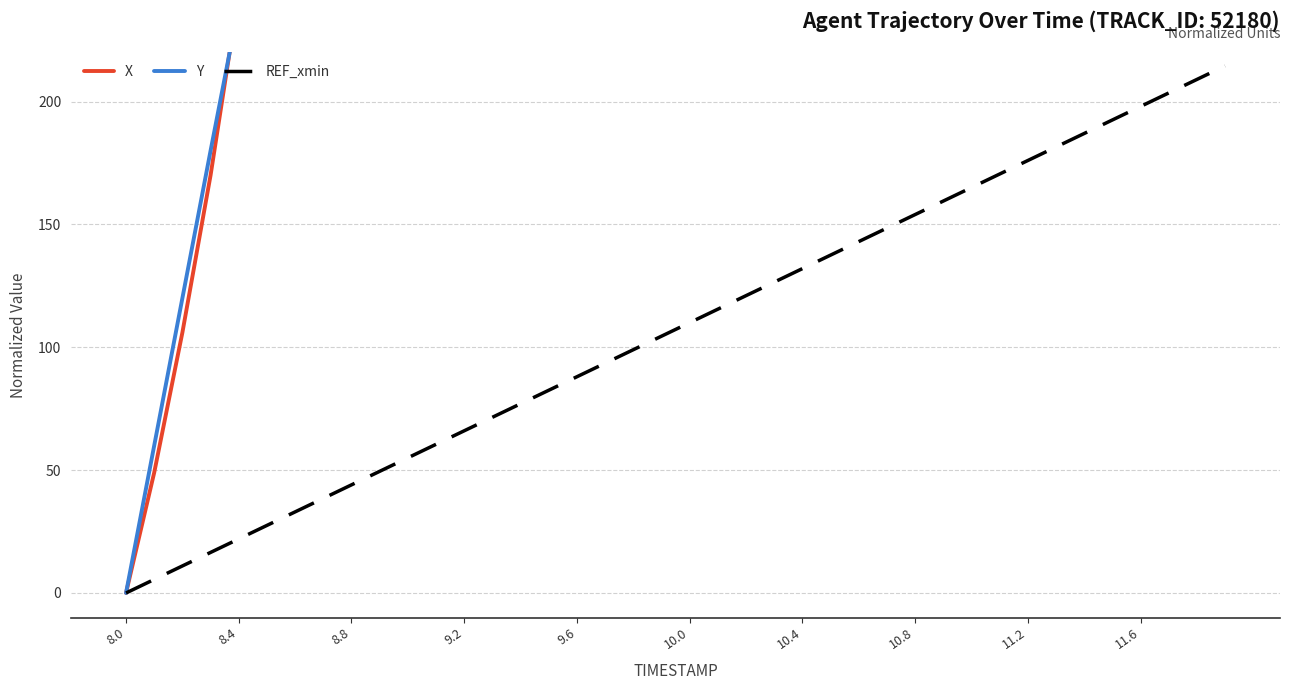

What is the highest value of the REF_xmin series?

214.5